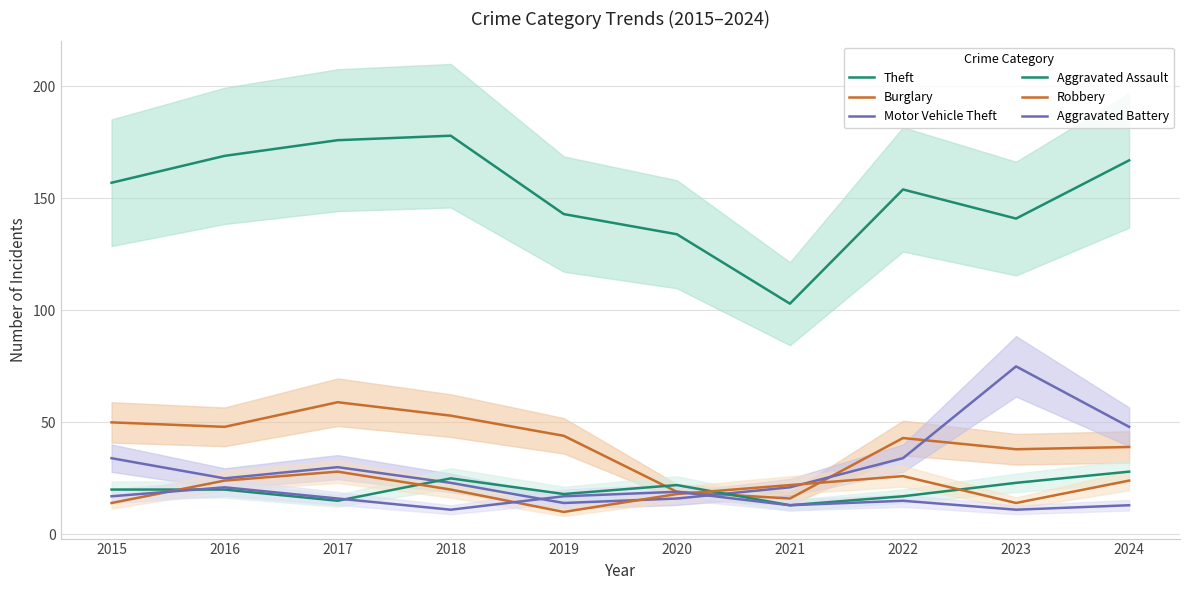

What is the difference between the Motor Vehicle Theft values at 2023 and 2019?

61